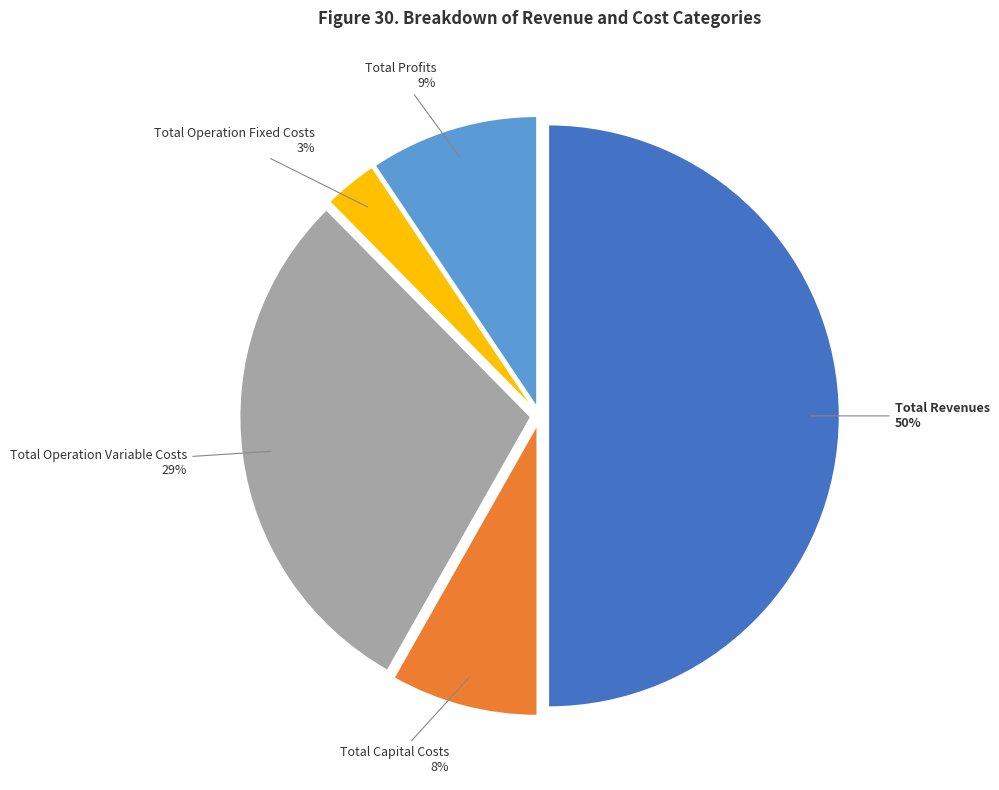

To the nearest percent, what is the difference between the Total Revenues and Total Operation Fixed Costs slice percentages?

47%